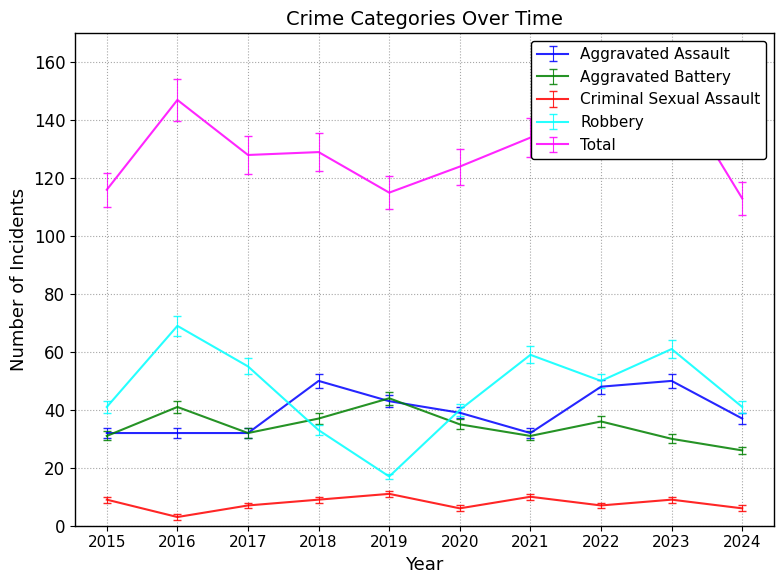

True or false: Total and Aggravated Battery intersect in this chart.

False